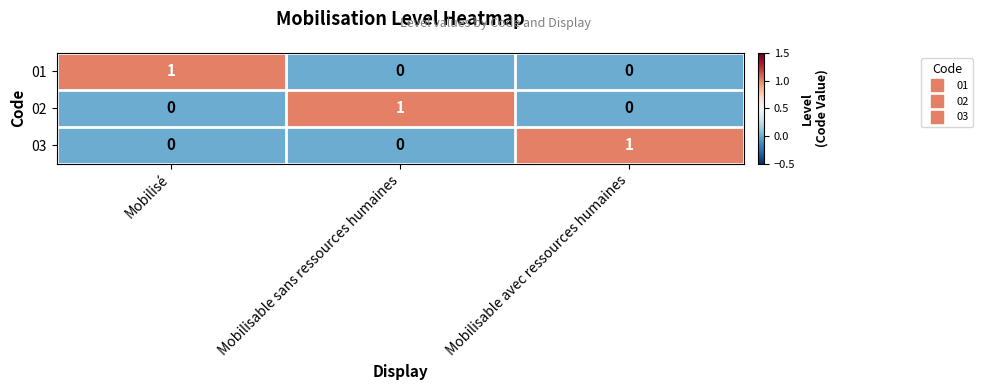

Reading left to right, transcribe all the data shown in this chart.

01: 1	0	0
02: 0	1	0
03: 0	0	1